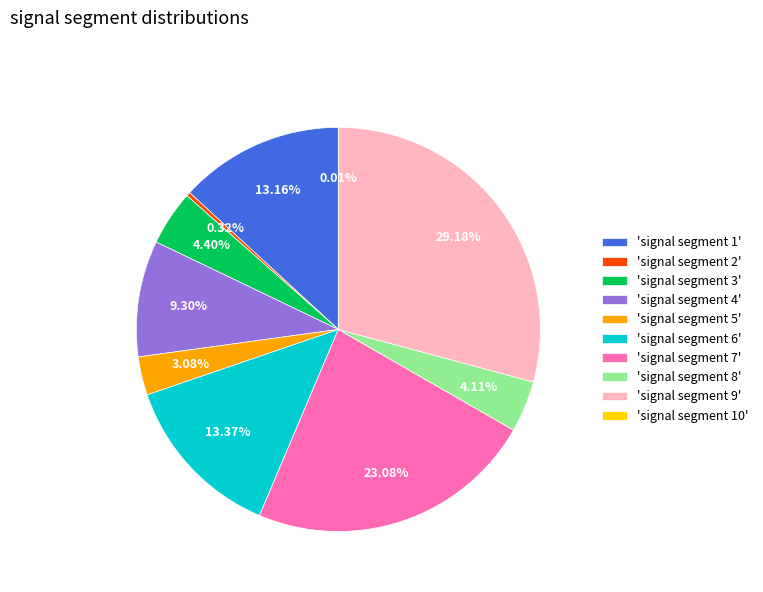

Between 'signal segment 6' and 'signal segment 7', which is larger?

'signal segment 7'